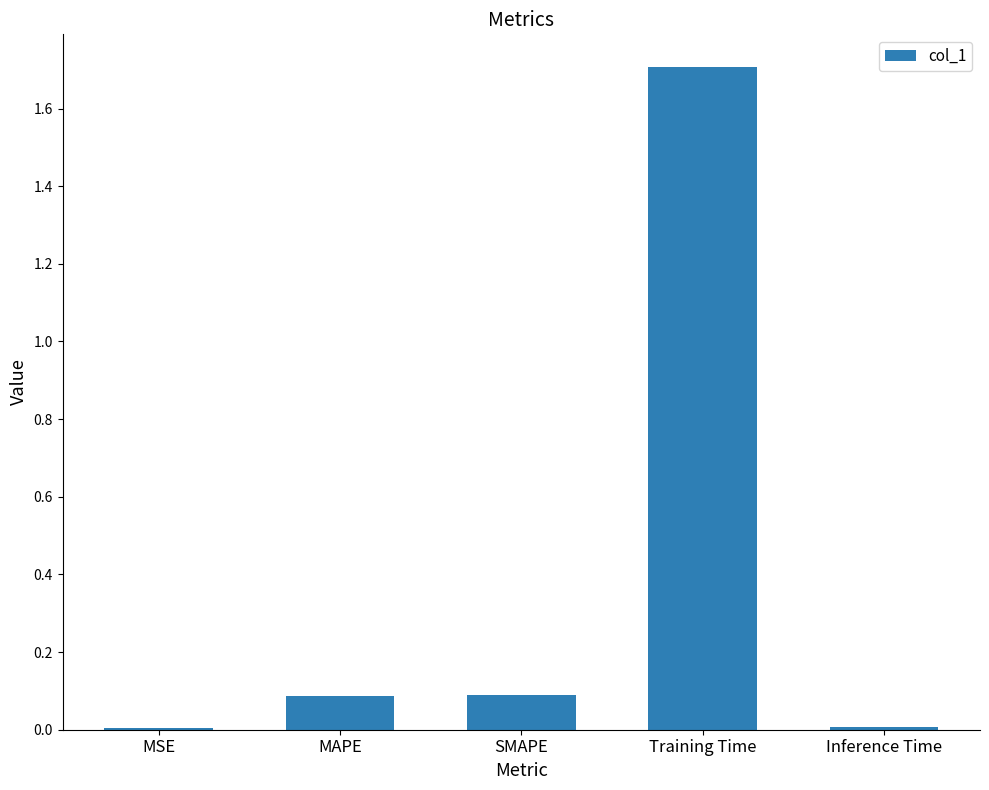

Are the bars horizontal?

No